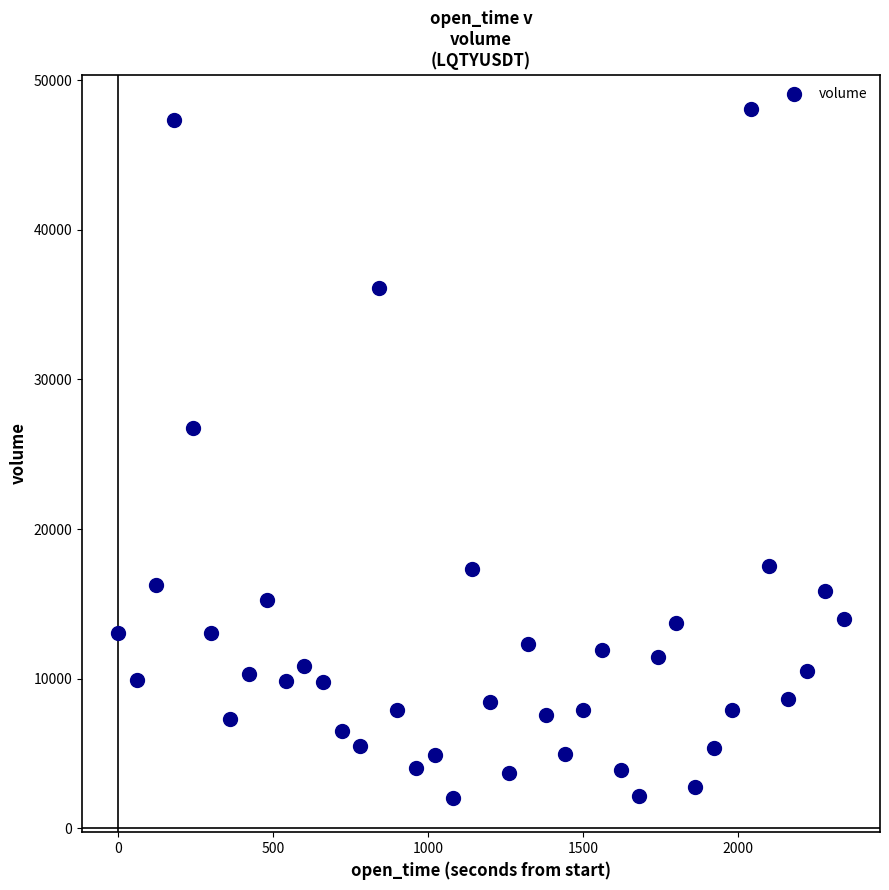

What is the range of Y values (max minus min)?

46023.0